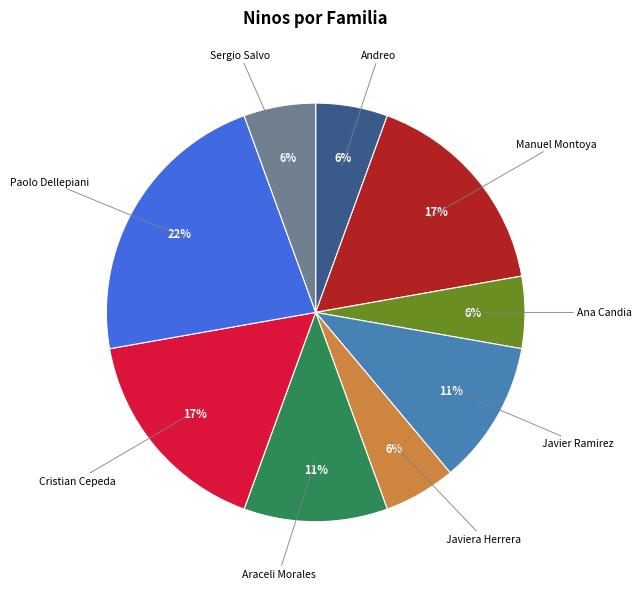

Is there a majority slice in this chart?

No